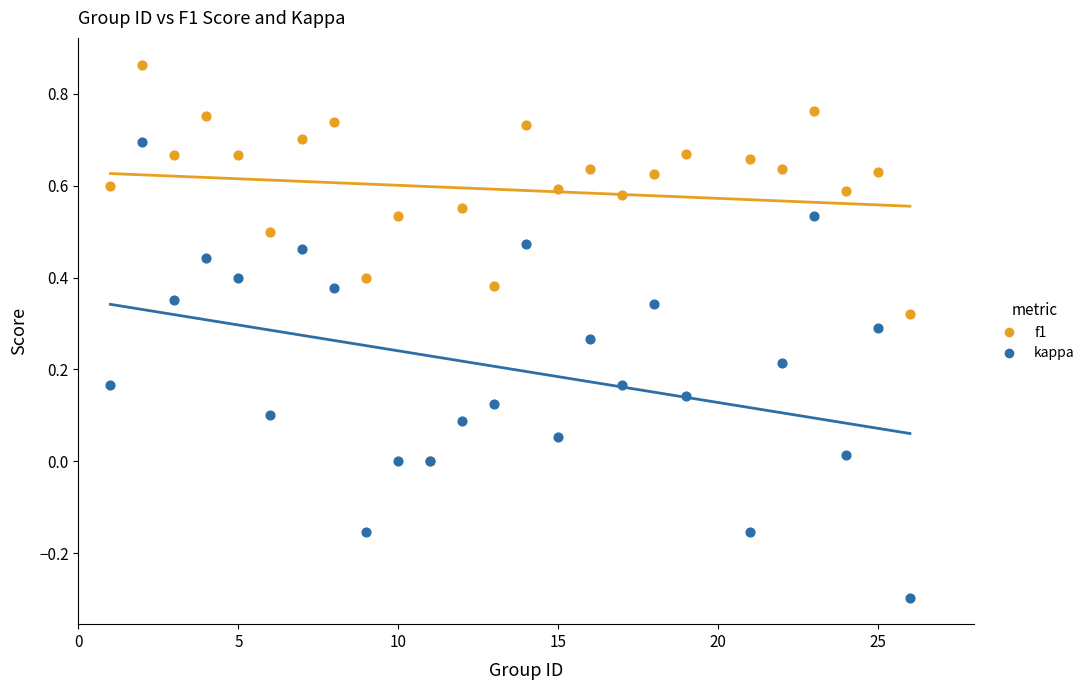

Which series contains the lowest Y value?

kappa